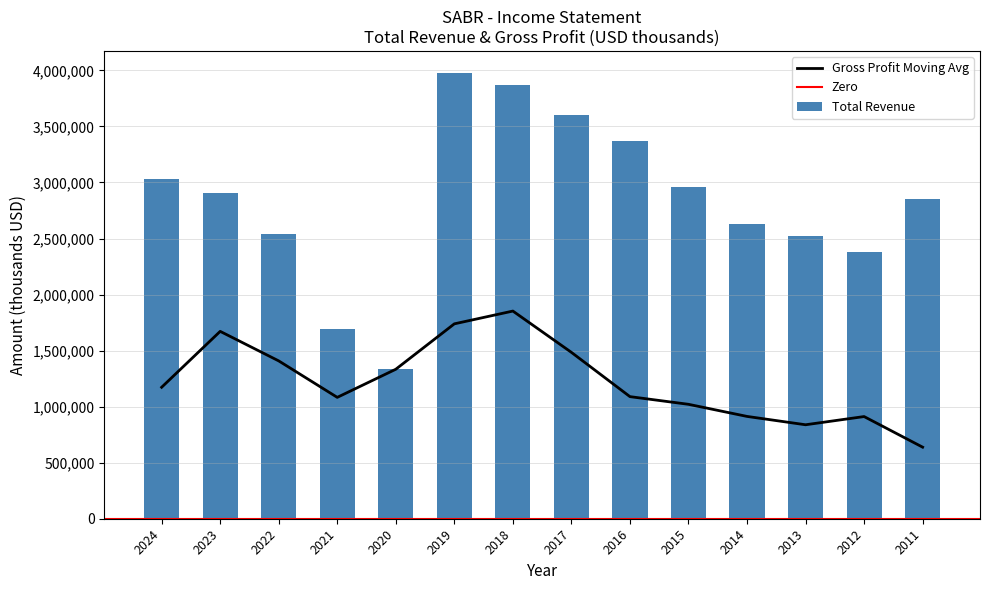

Which series has the widest spread of values?

Total Revenue